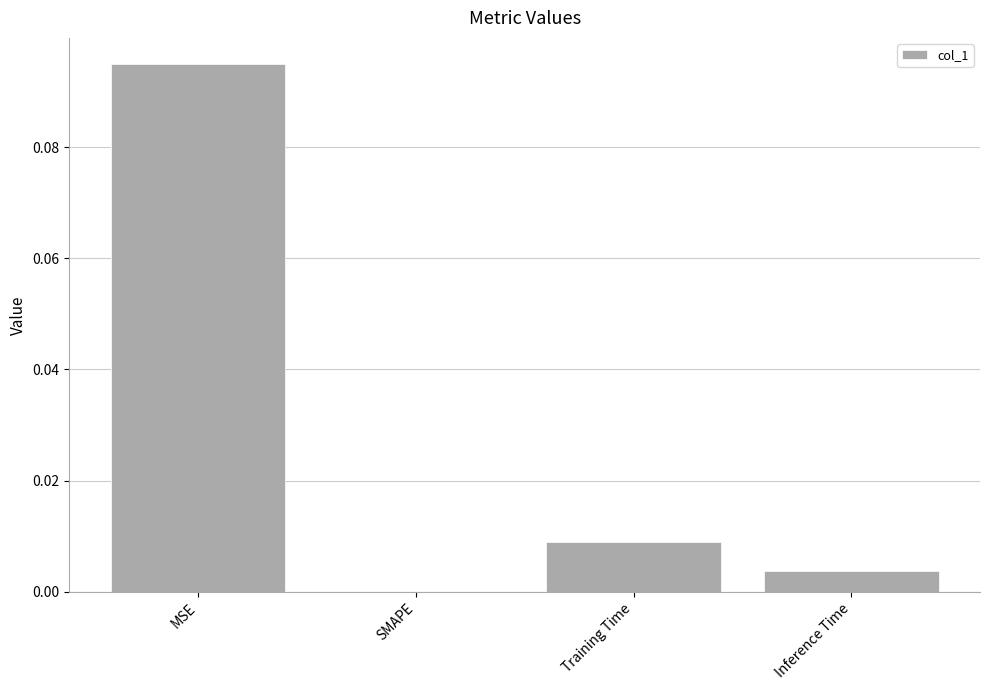

At which category does the chart reach its peak across all series?

MSE